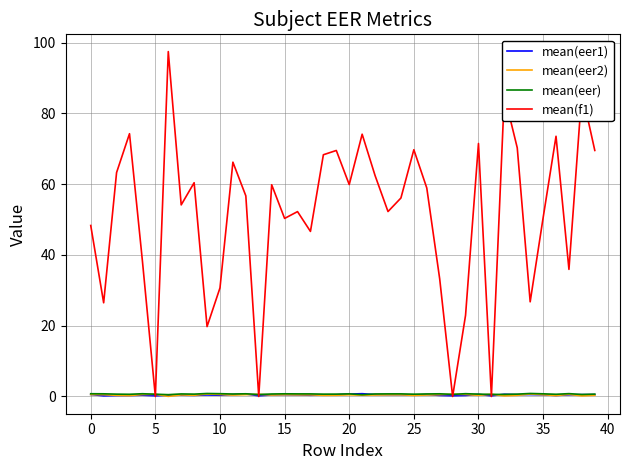

Which series has the widest spread of values?

mean(f1)